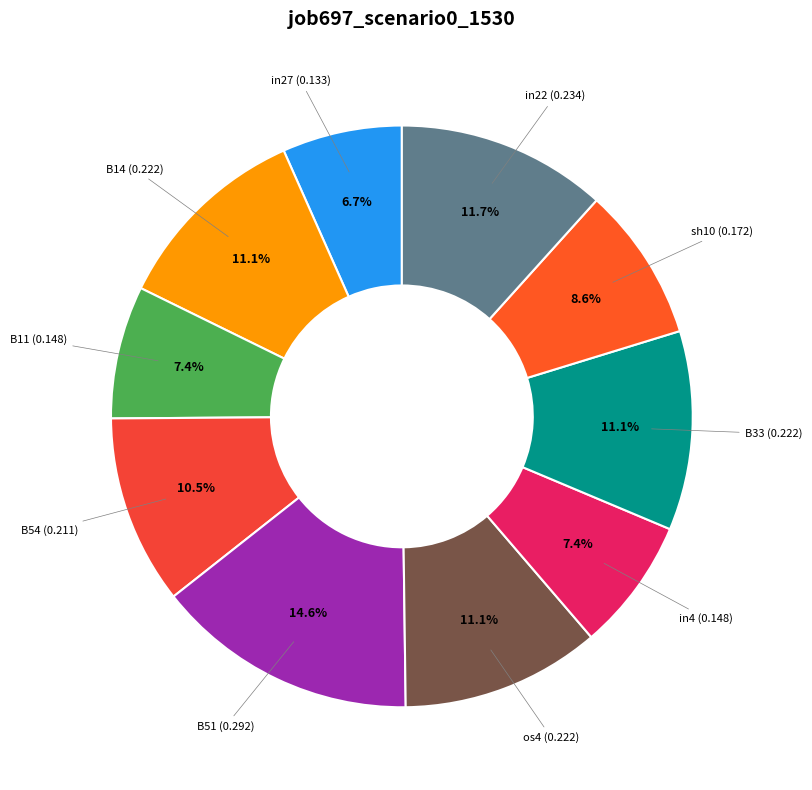

Is it true that sh10 is 9% of the pie?

True